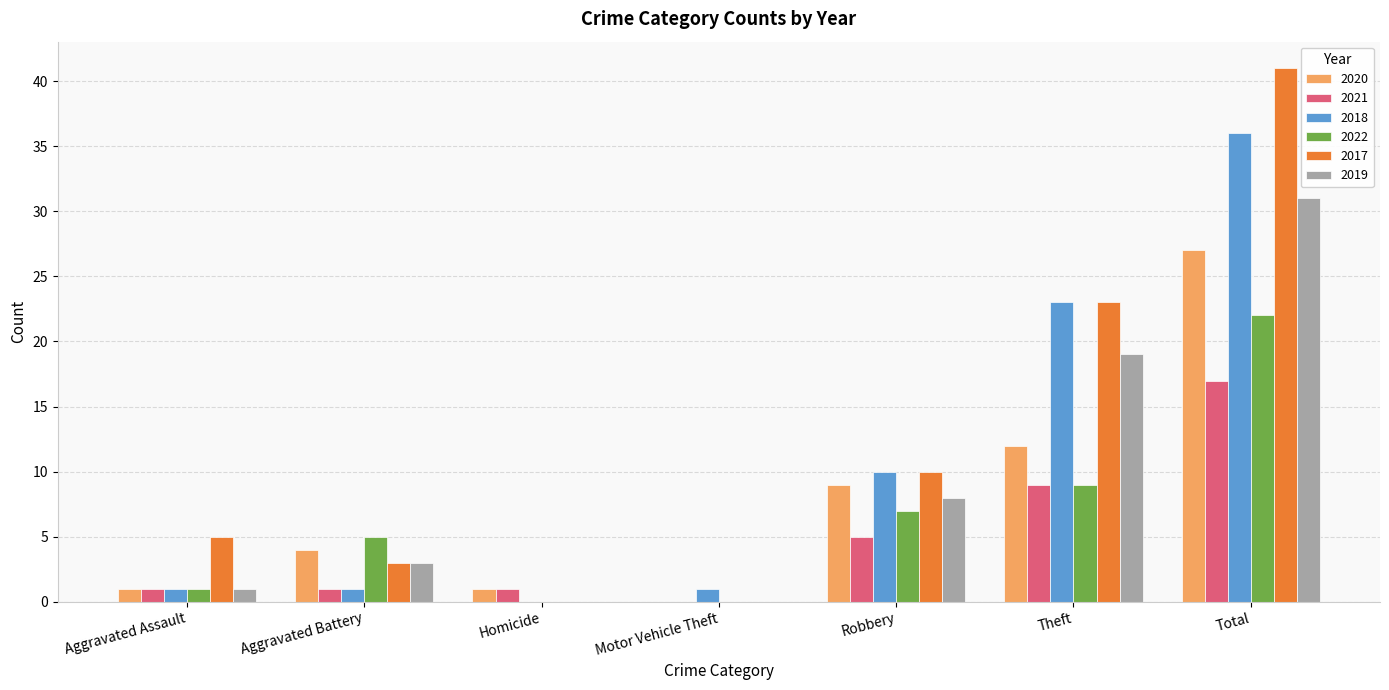

Is the value of 2018 at Motor Vehicle Theft greater than the value of 2020 at Motor Vehicle Theft?

Yes